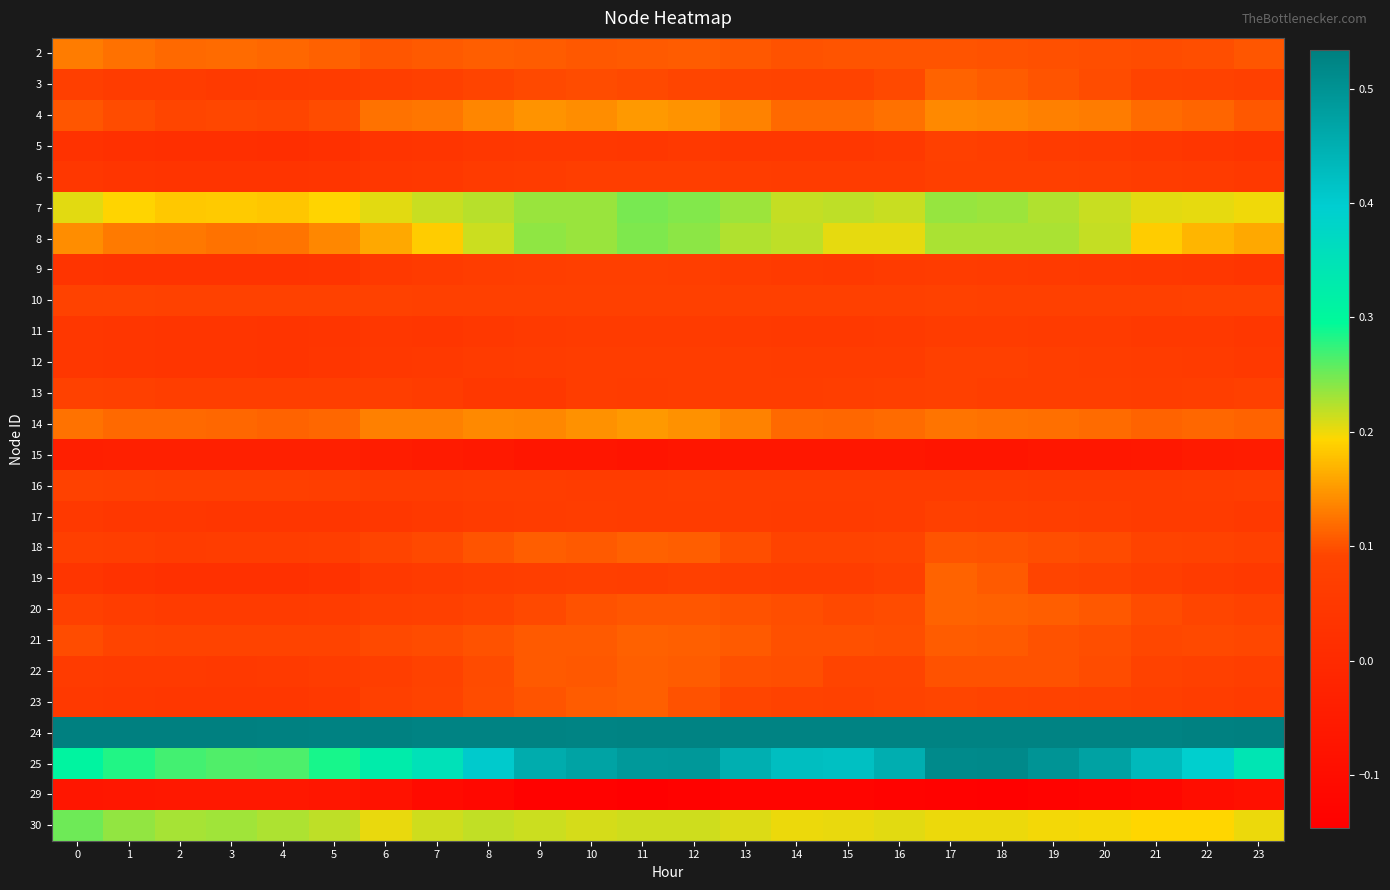

At which category is the sum across all series the highest?

17